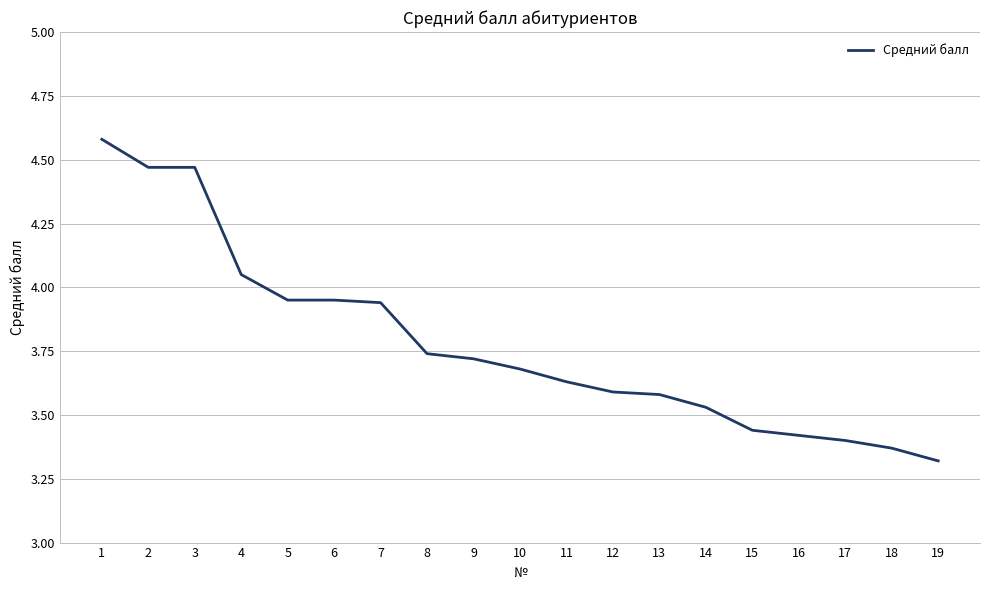

What is the sum of all values?

71.8